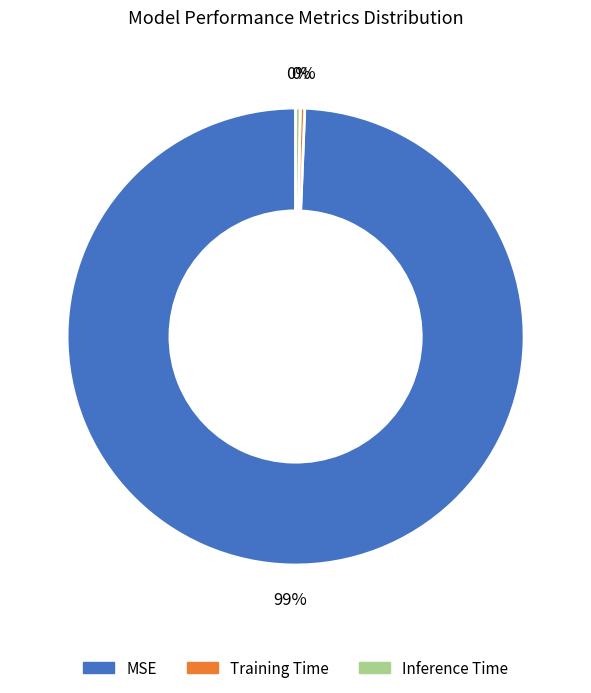

To the nearest percent, what is the combined percentage of Inference Time and MSE?

100%